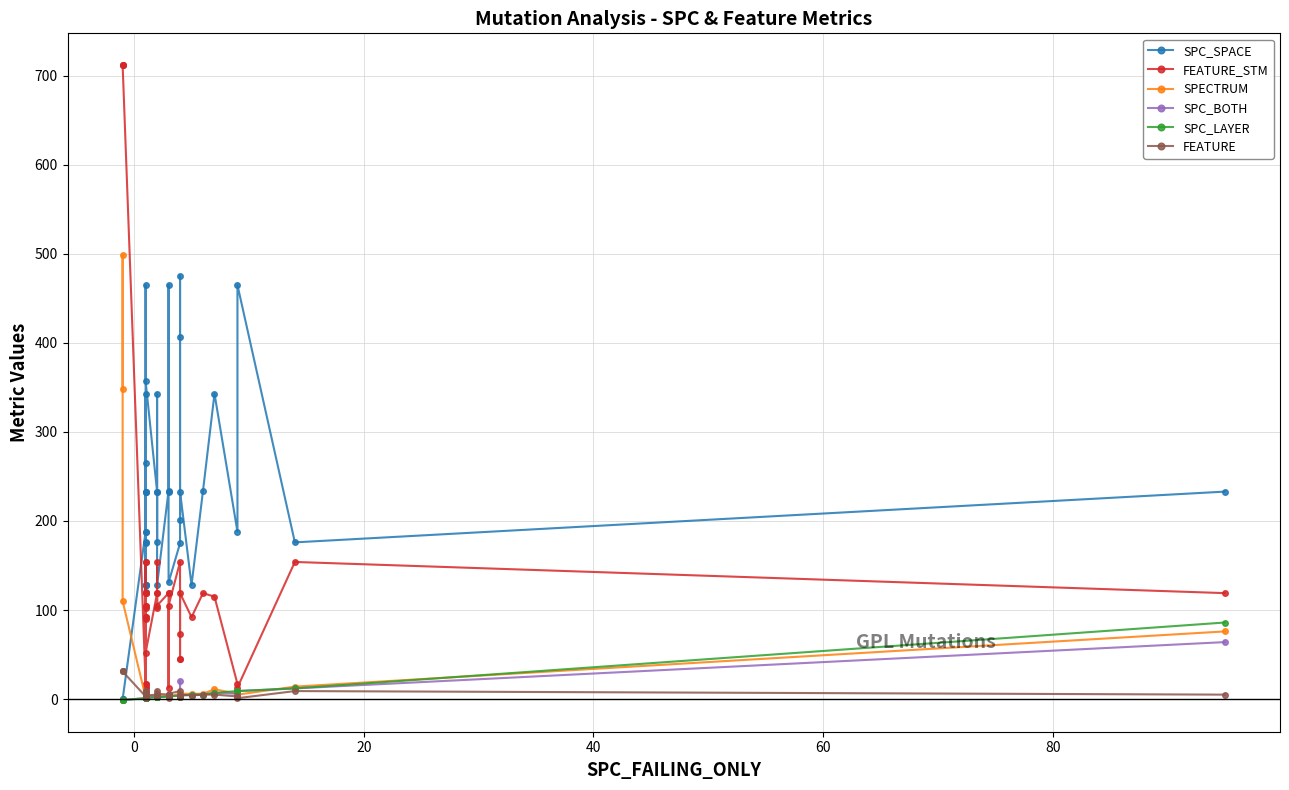

What is the difference between the maximum and minimum values in the SPC_SPACE series?

475